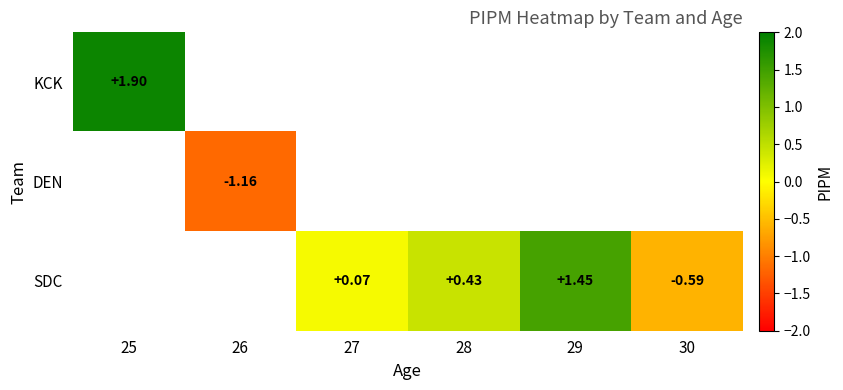

Is the value of DEN at 26 greater than the value of SDC at 29?

No